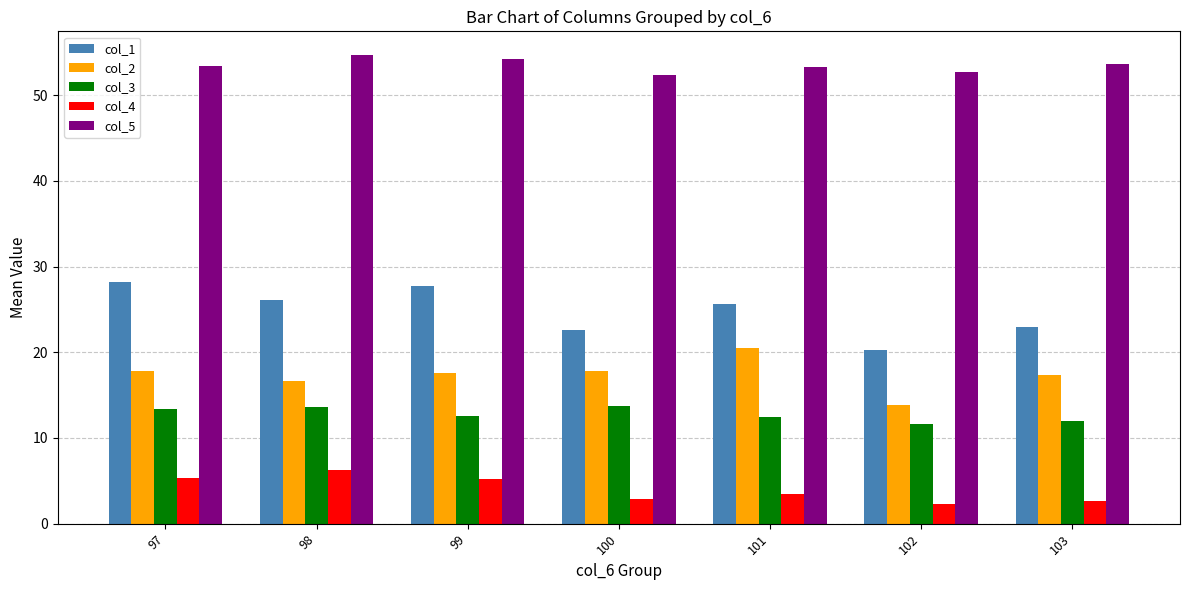

The value of col_5 at 103 is 53.6. True or false?

True